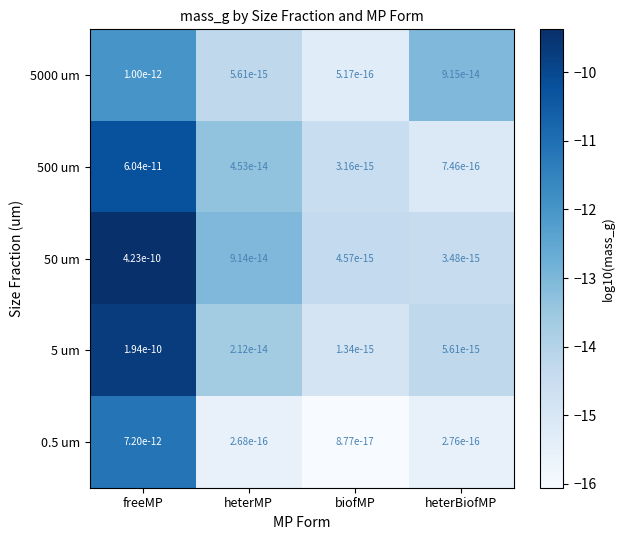

Rank the categories by 5 um value from lowest to highest.

biofMP, heterBiofMP, heterMP, freeMP